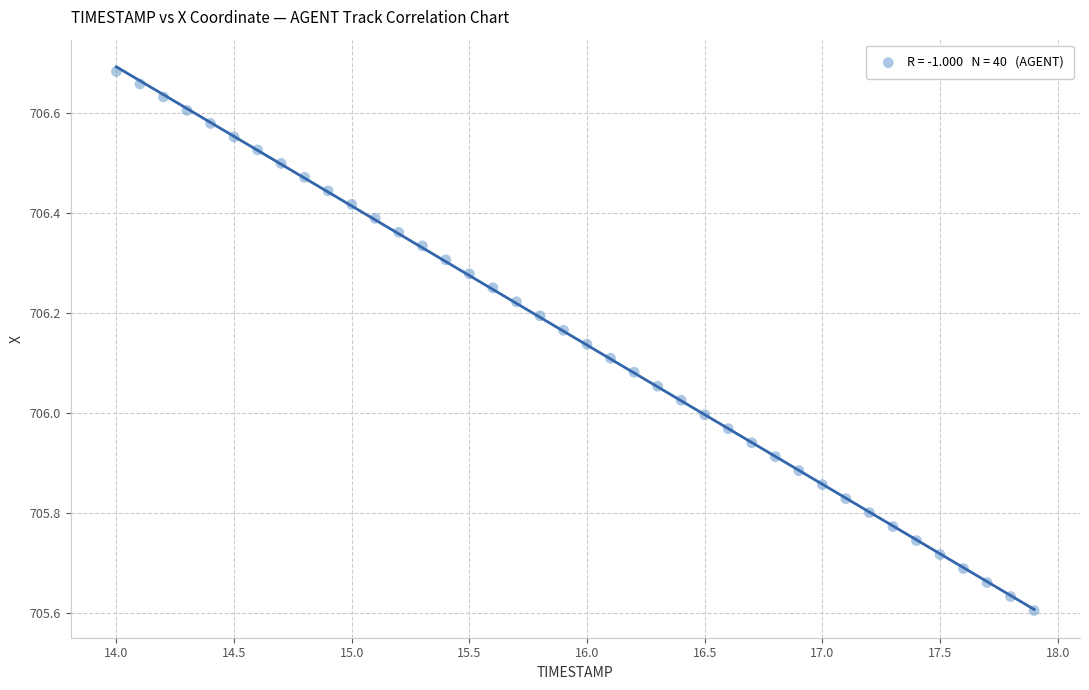

What is the range of Y values (max minus min)?

1.1